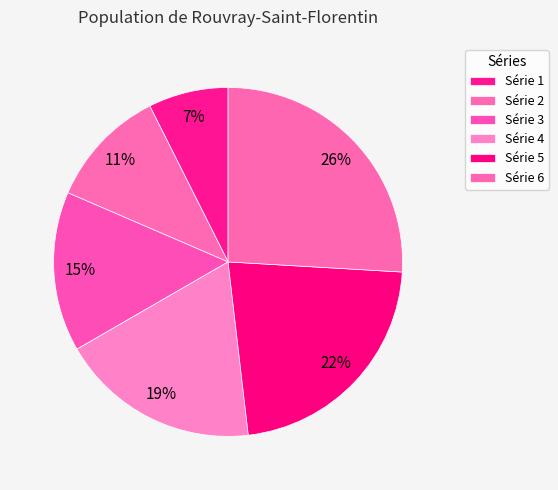

Count the number of slices in the pie.

6